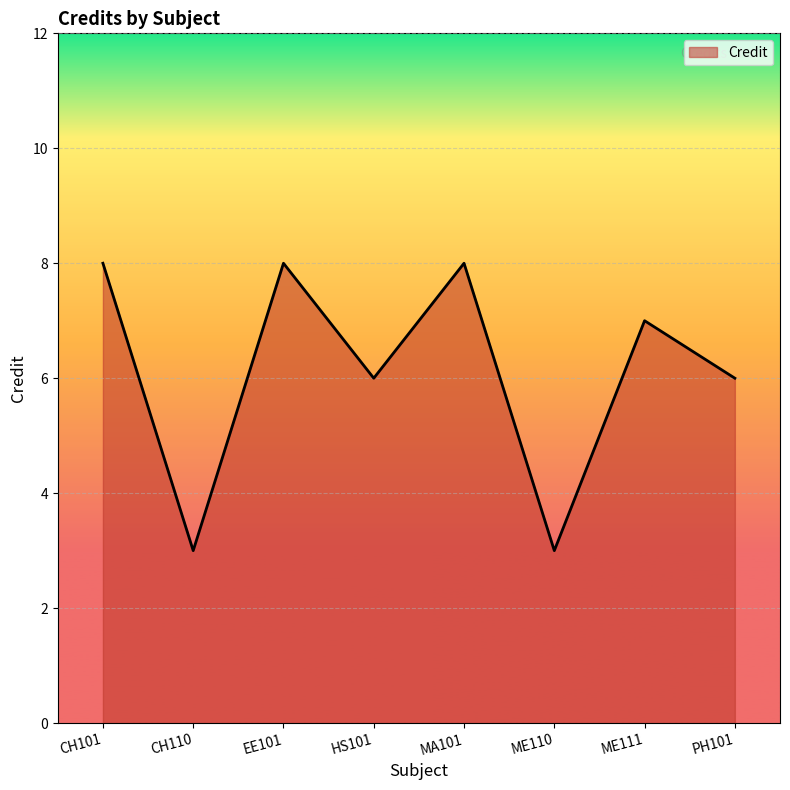

True or false: the data shows 3 at PH101.

False